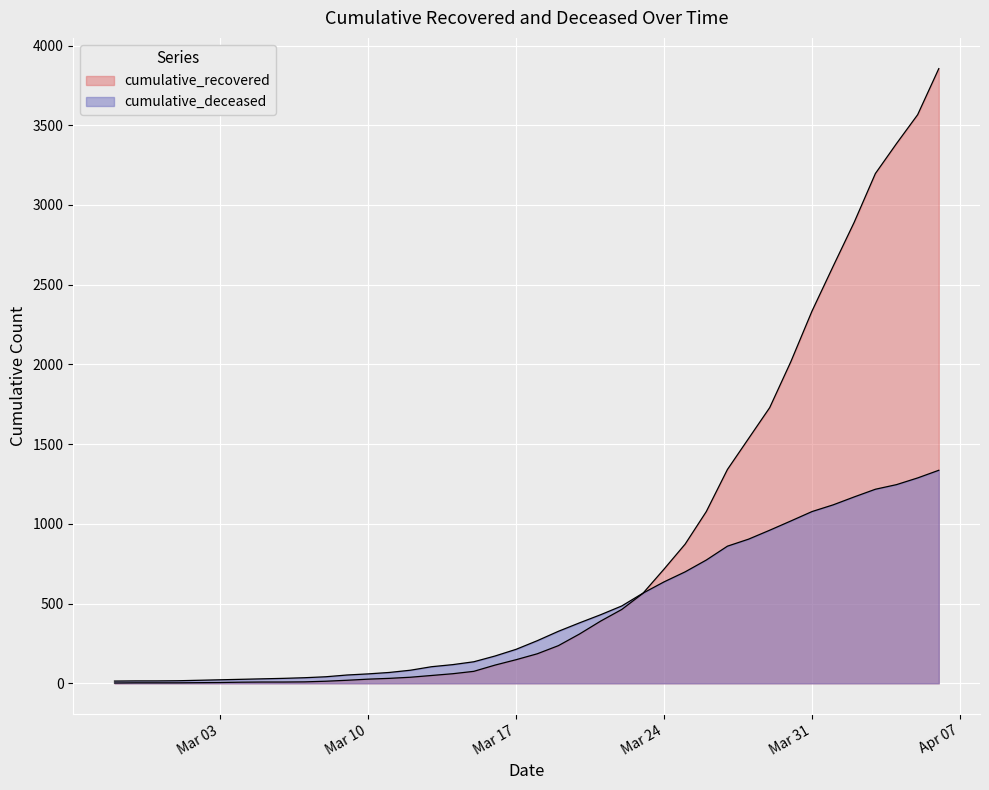

What is the label of the 17th point from the right?

2020-03-21